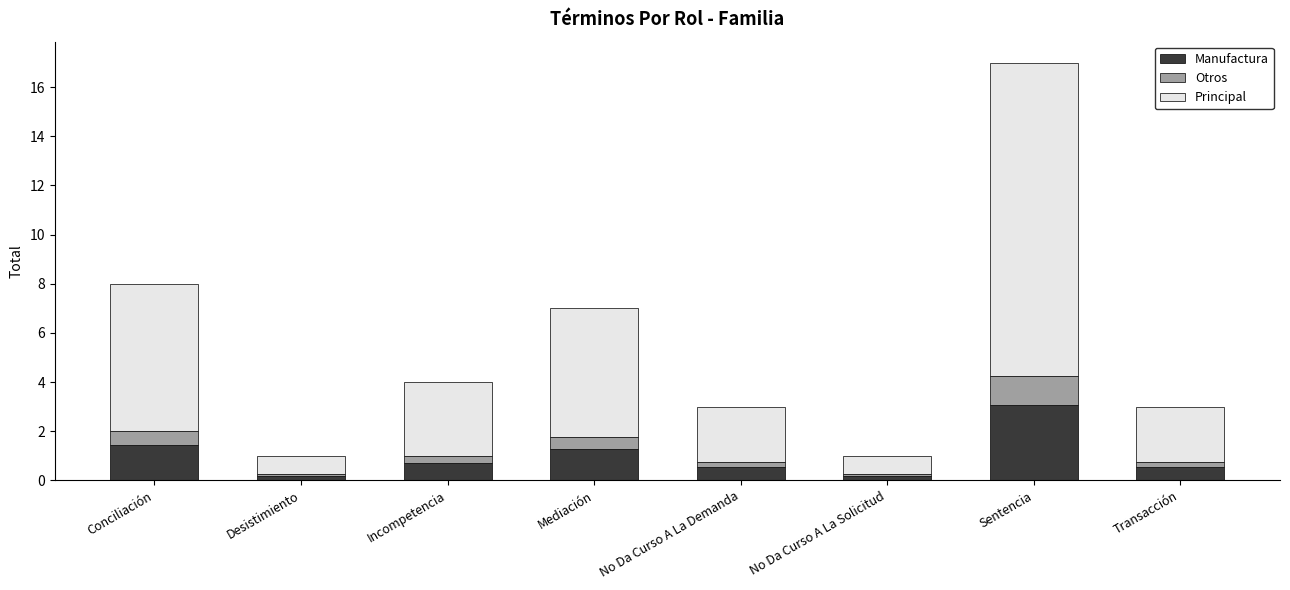

What is the sum of all Manufactura values?

7.9